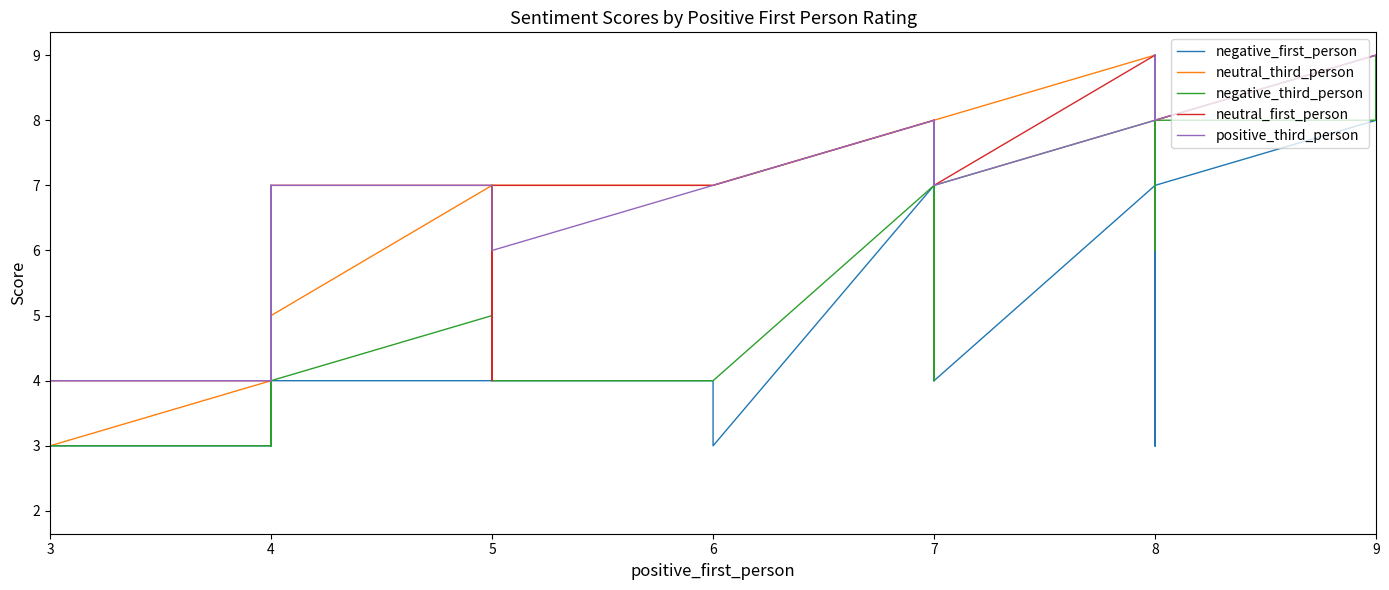

How many data points in positive_third_person are above 8?

11